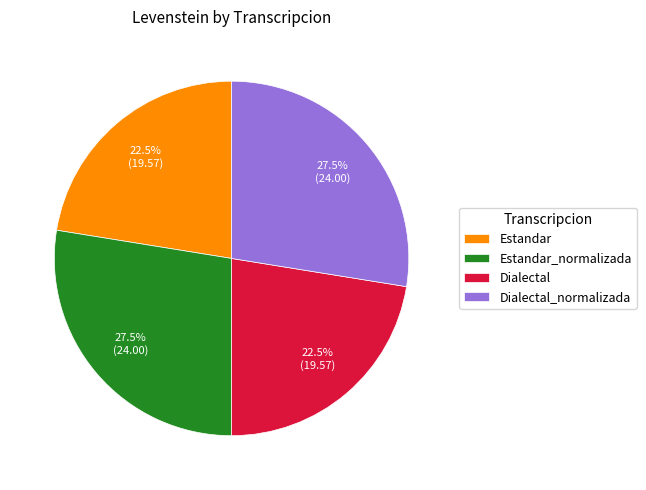

How much of the chart is everything except Estandar?

77.5%